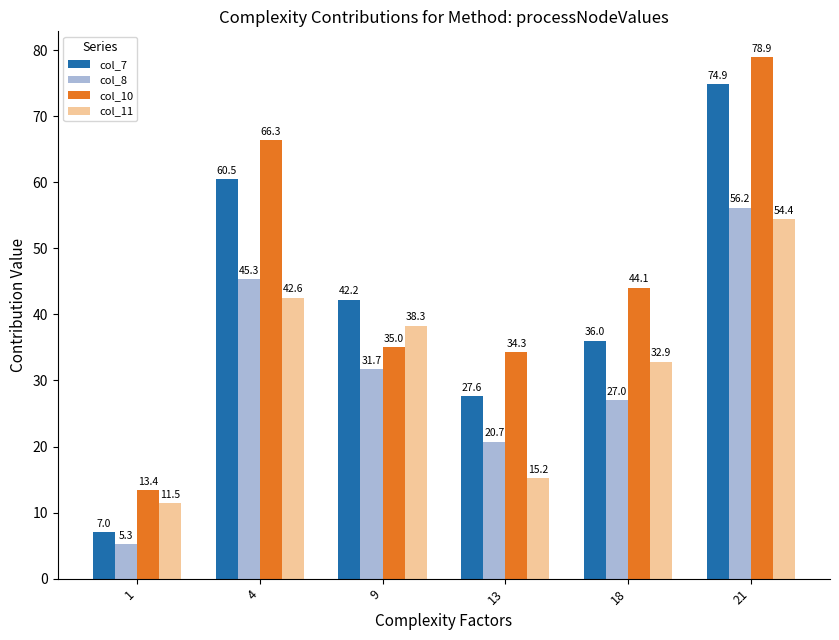

What is the minimum value shown in the chart?

5.3